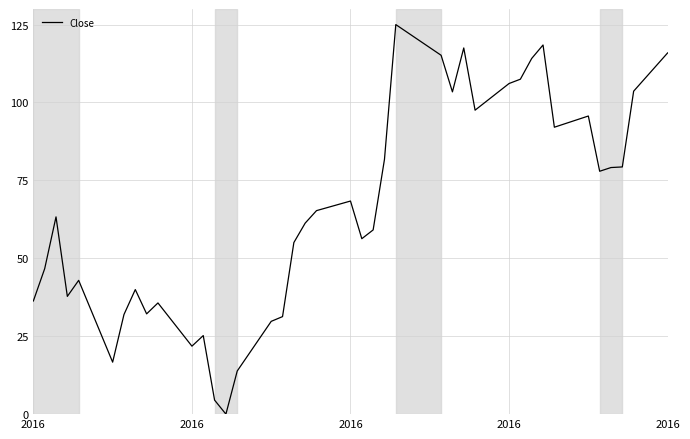

What is the difference between the maximum and minimum values?

125.0